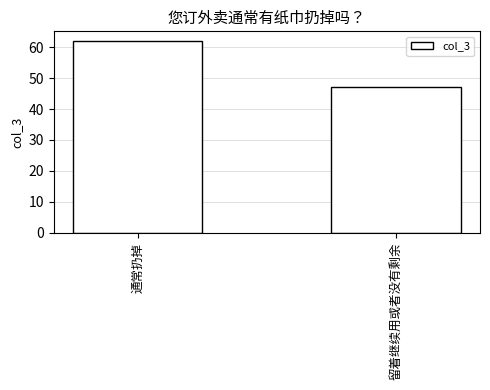

Reading left to right, what are all the values shown in this chart?

通常扔掉=62	留着继续用或者没有剩余=47